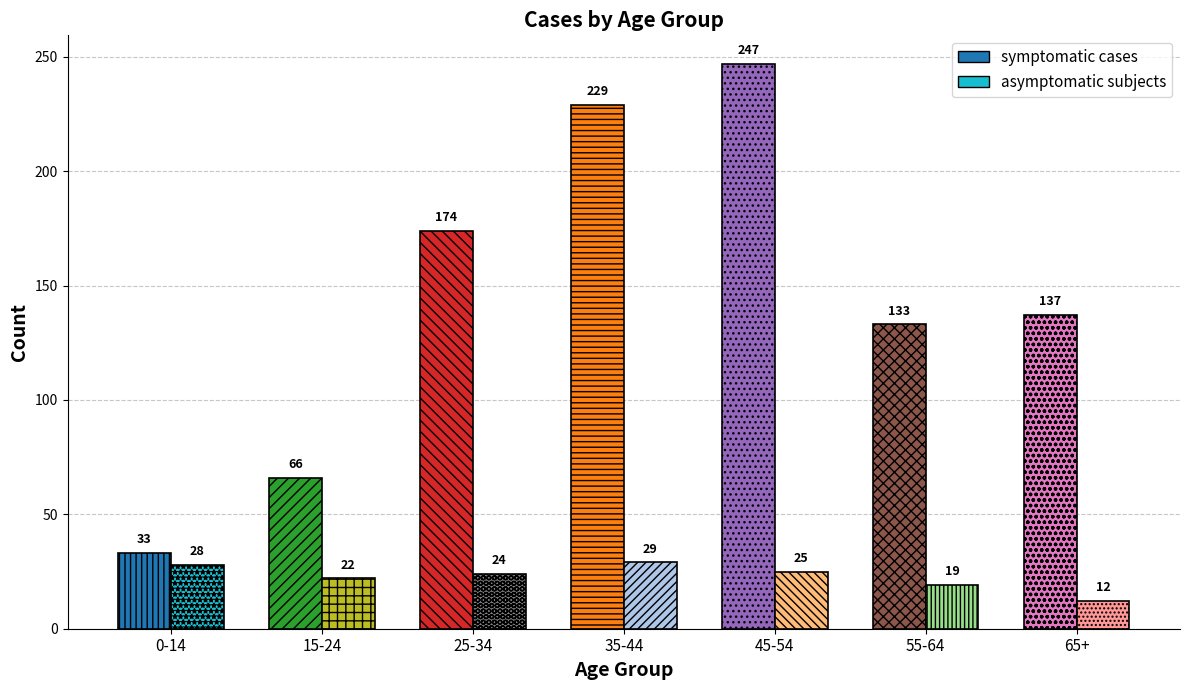

Rank the series at 55-64 from lowest to highest value.

asymptomatic subjects, symptomatic cases